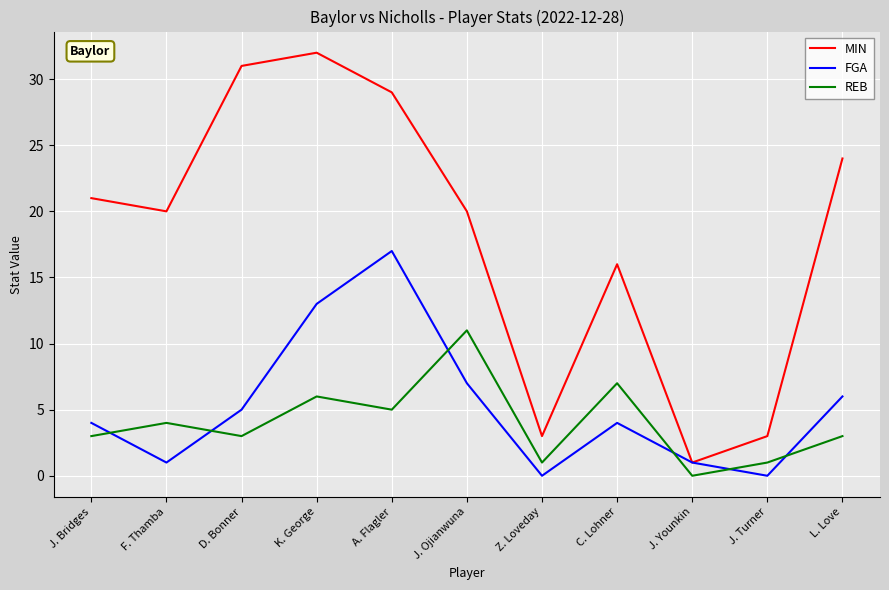

Is the value of REB at L. Love greater than the value of MIN at F. Thamba?

No